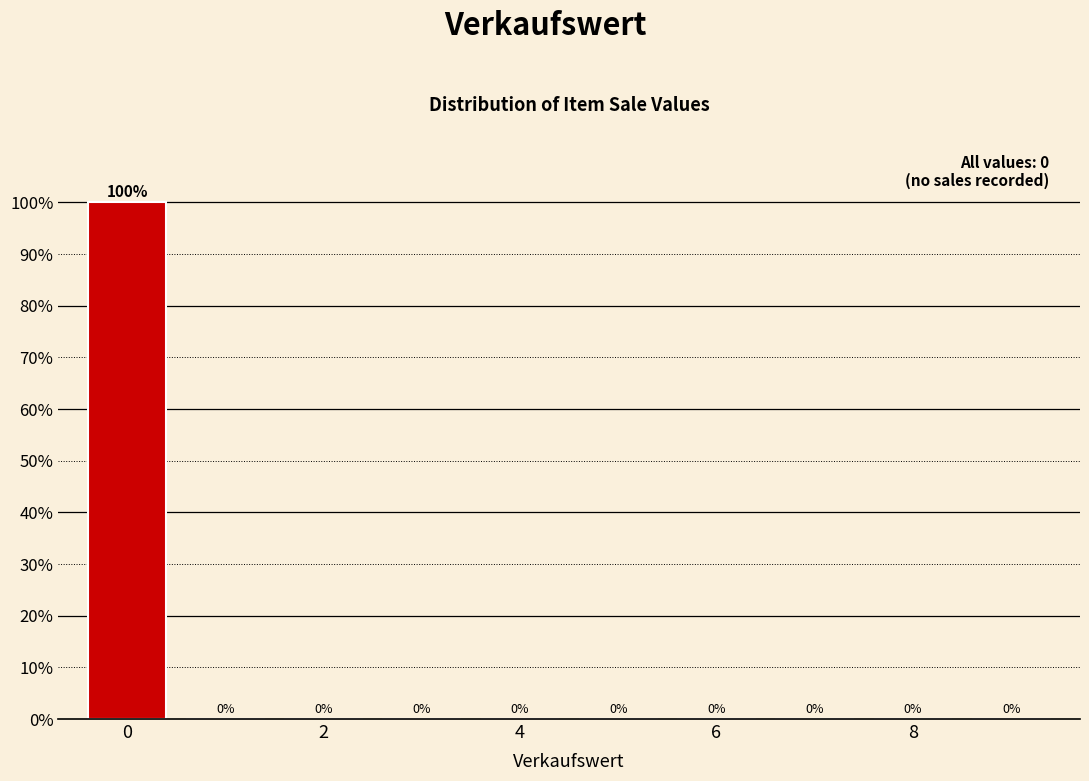

Reading left to right, transcribe this chart: for each bar, give the range it covers on the x-axis and its height. The bar edges are not printed on the chart, so give them approximately, as read against the axis.

-0.5 to 0.5: 100
0.5 to 1.5: 0
1.5 to 2.5: 0
2.5 to 3.5: 0
3.5 to 4.5: 0
4.5 to 5.5: 0
5.5 to 6.5: 0
6.5 to 7.5: 0
7.5 to 8.5: 0
8.5 to 9.5: 0